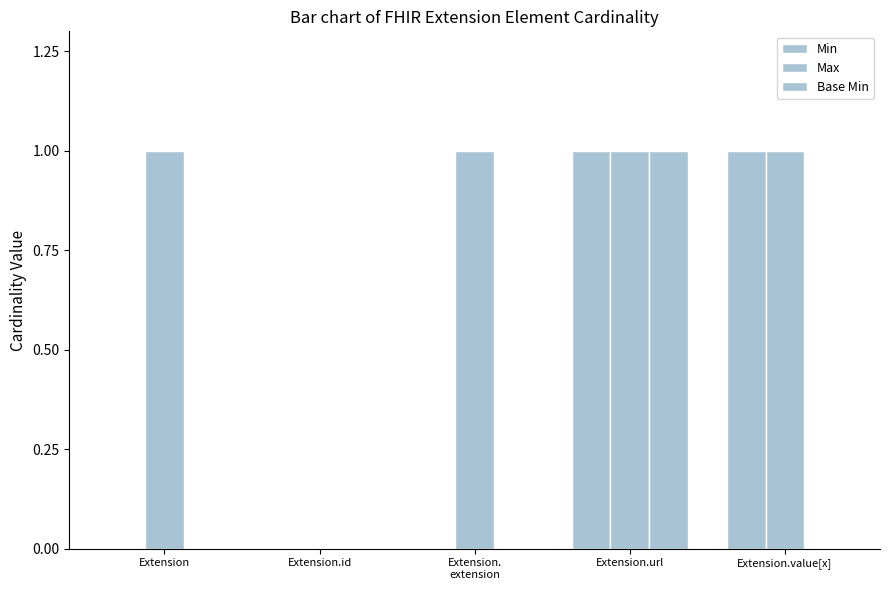

At which category is the sum across all series the highest?

Extension.url